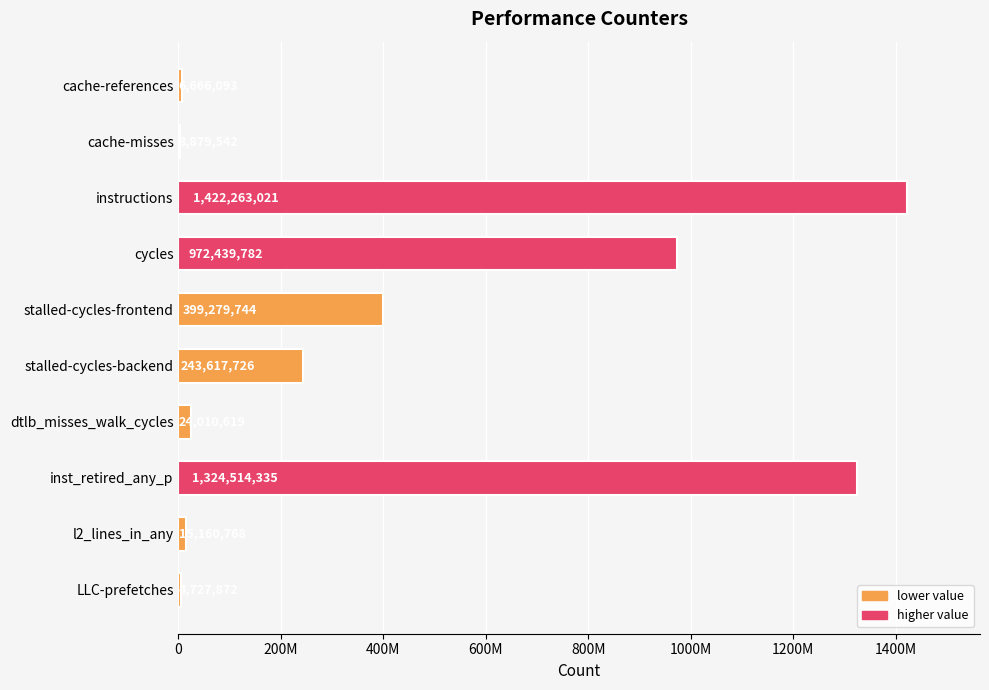

What is the minimum value shown in the chart?

3879542